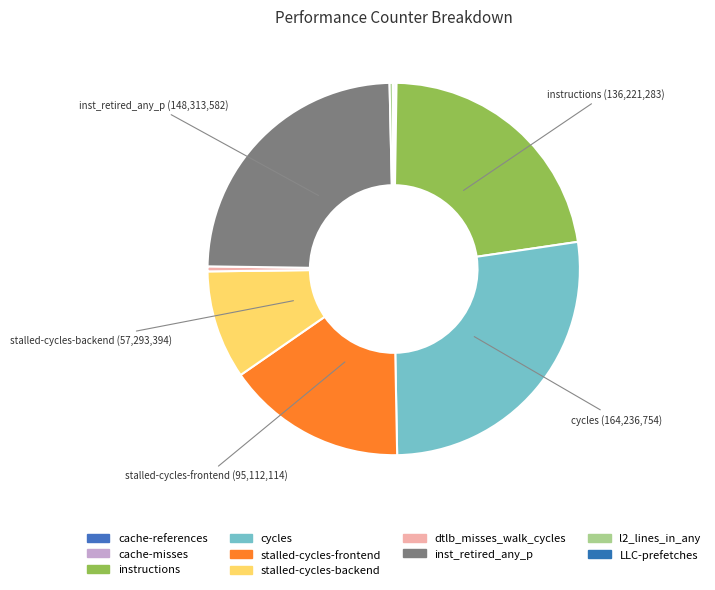

To the nearest percent, what is the difference between the cycles and dtlb_misses_walk_cycles slice percentages?

27%